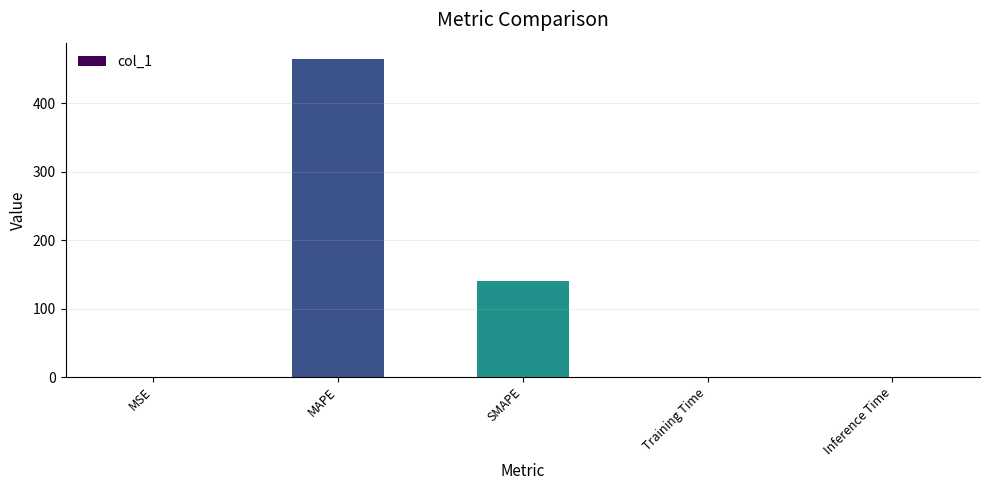

Are the bars horizontal?

No